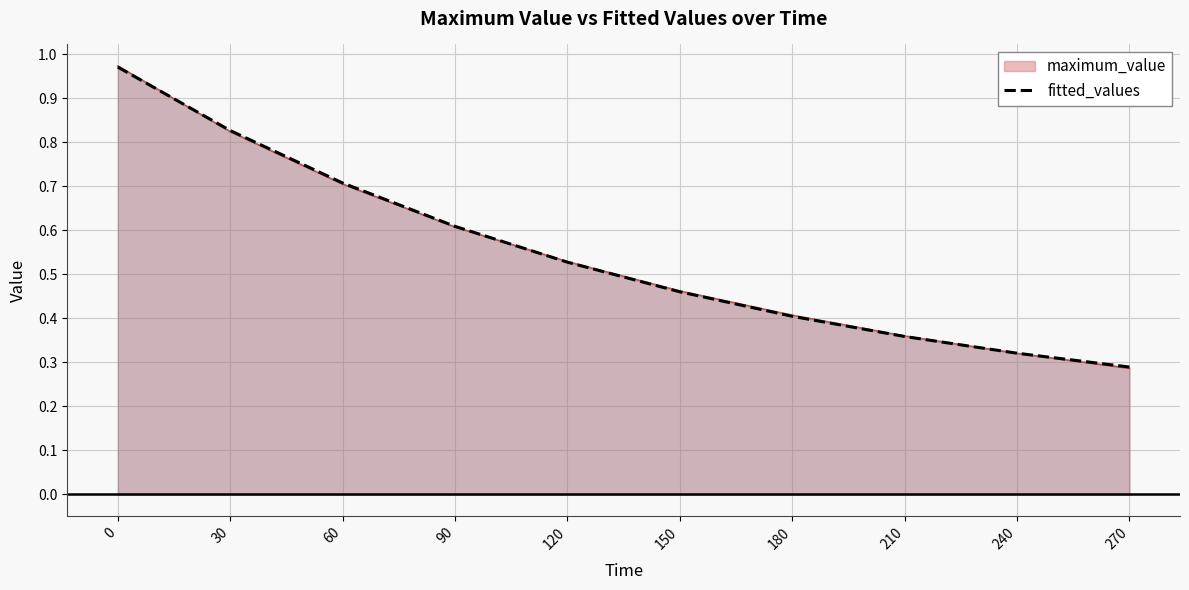

Is it true that the value at 90 is 0.3?

False